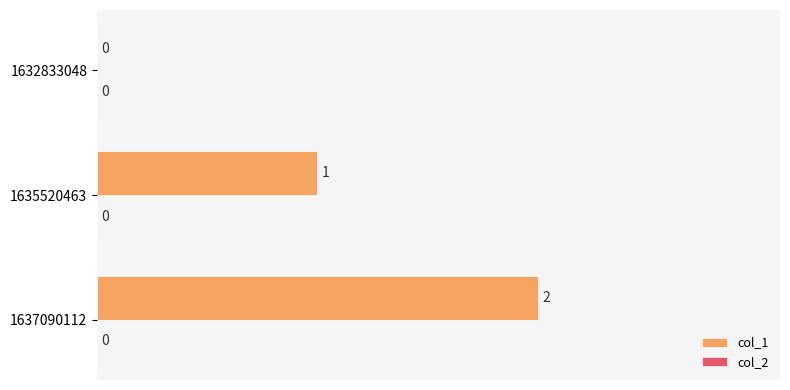

What is the sum of all values?

3